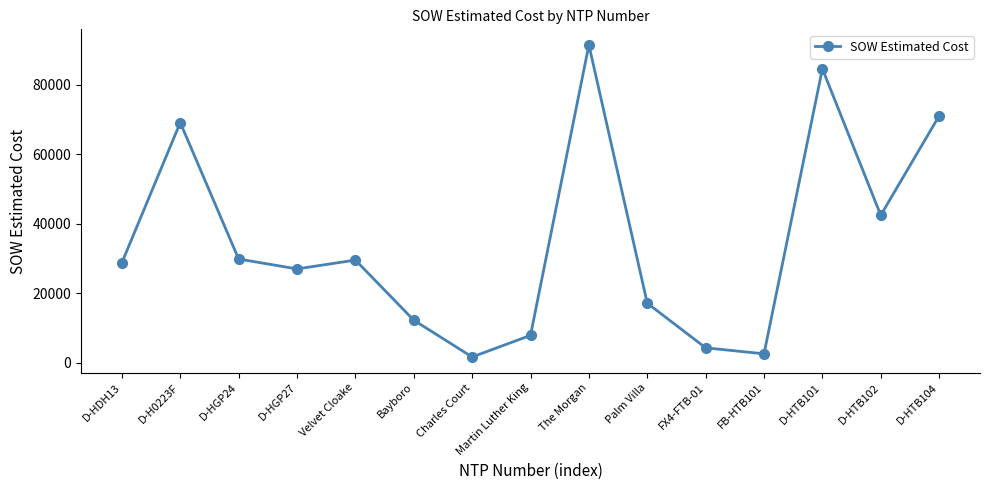

How many points are lower than both their immediate neighbors (excluding endpoints)?

4